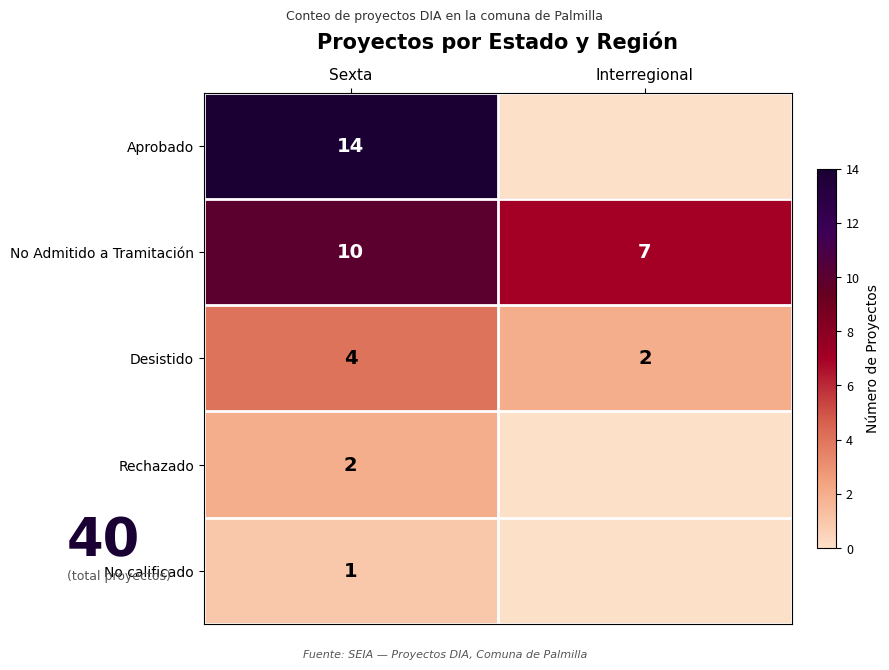

True or false: No Admitido a Tramitación has a value of 4 at Sexta.

False